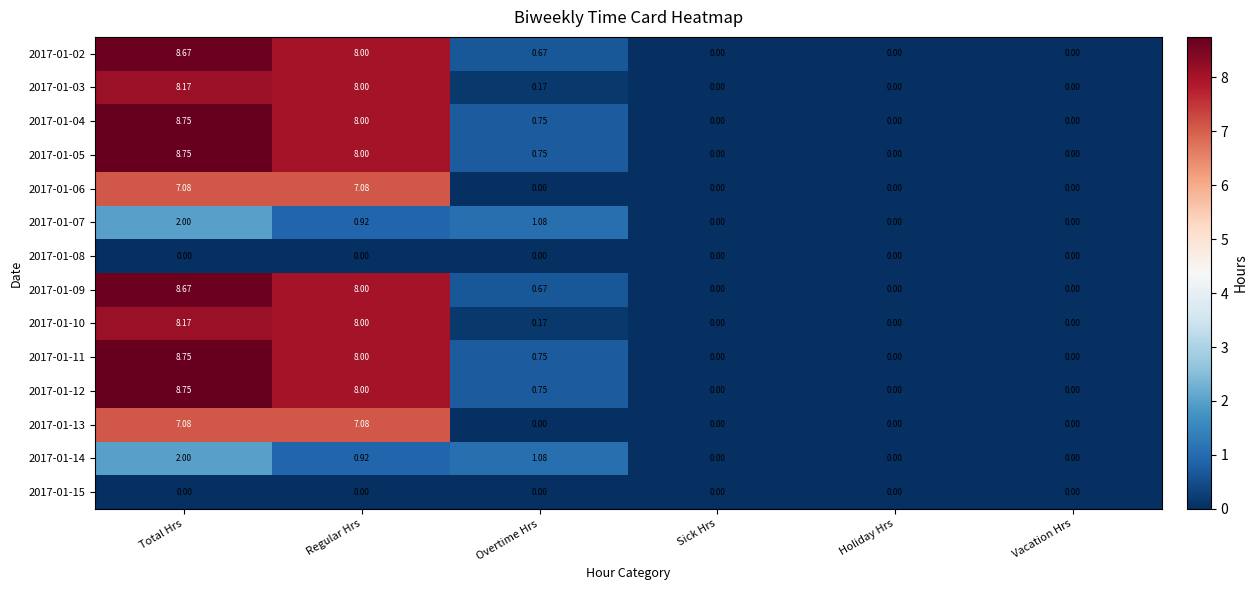

At which category does the chart reach its peak across all series?

Total Hrs